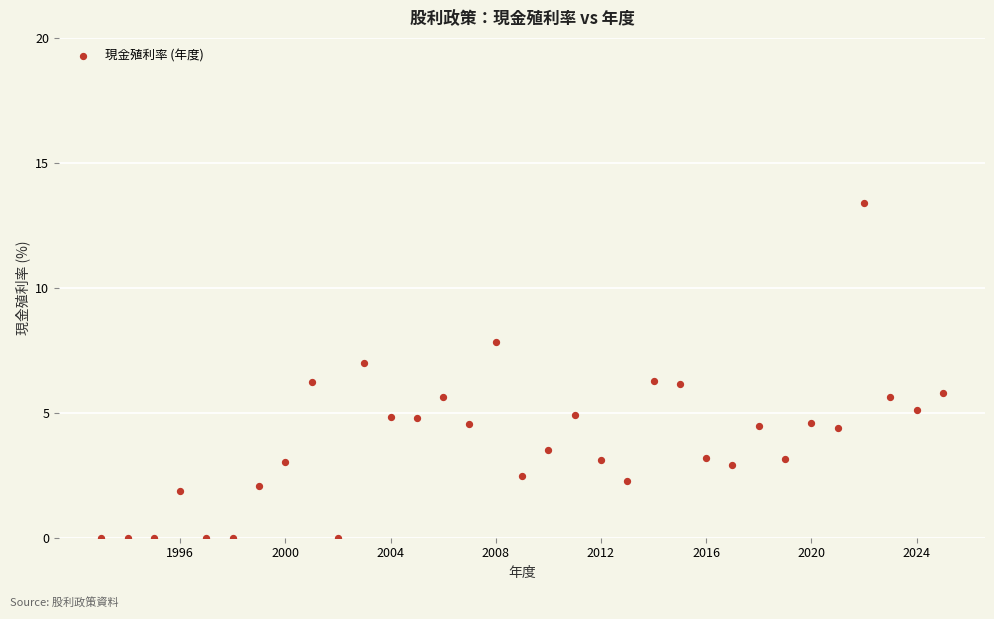

What is the range of Y values (max minus min)?

13.4